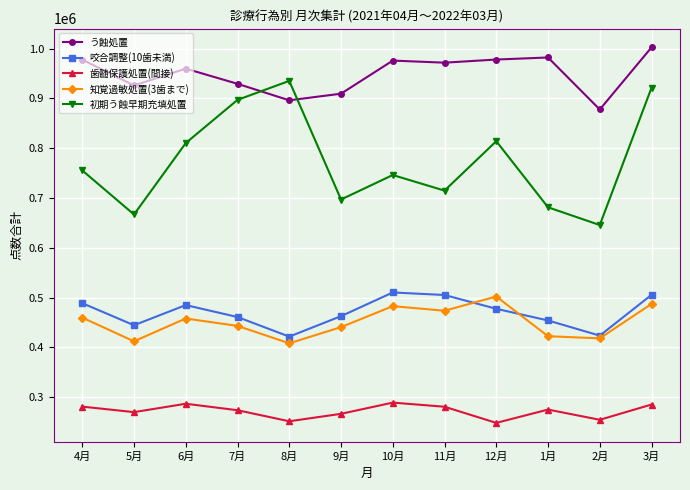

True or false: 知覚過敏処置(3歯まで) and 歯髄保護処置(間接) intersect in this chart.

False